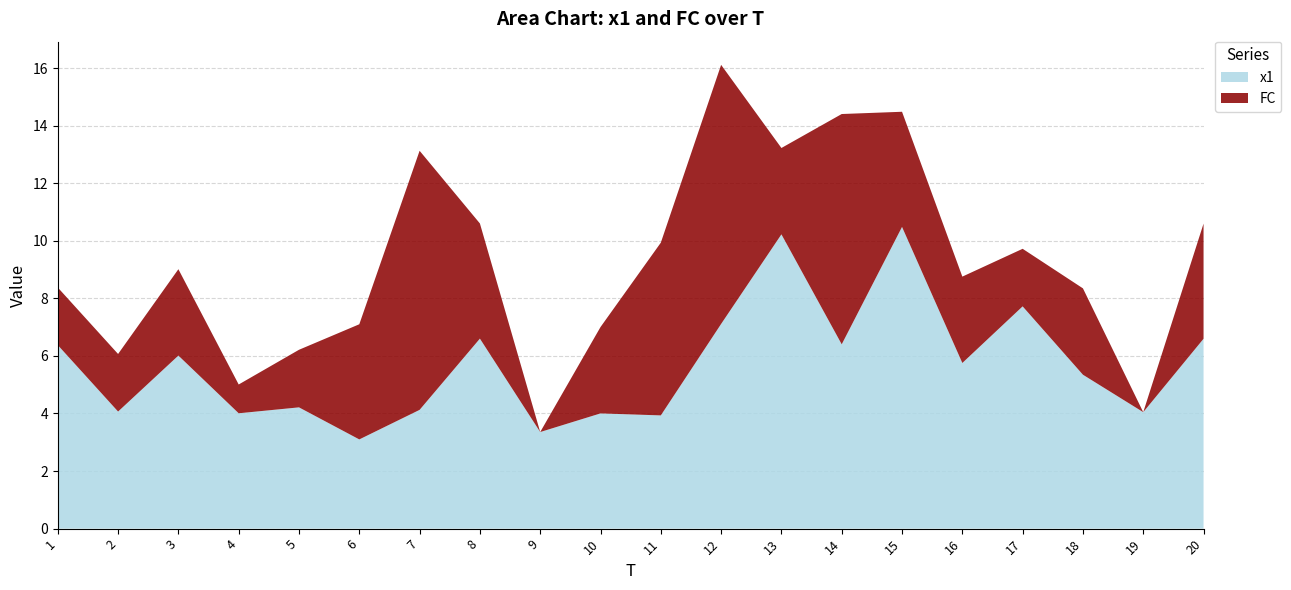

Reading left to right, transcribe all the data shown in this chart.

x1: 6.4	4.1	6.0	4.0	4.2	3.1	4.1	6.6	3.4	4.0	3.9	7.1	10.2	6.4	10.5	5.8	7.7	5.3	4.0	6.6
FC: 2.0	2.0	3.0	1.0	2.0	4.0	9.0	4.0	0.0	3.0	6.0	9.0	3.0	8.0	4.0	3.0	2.0	3.0	0.0	4.0